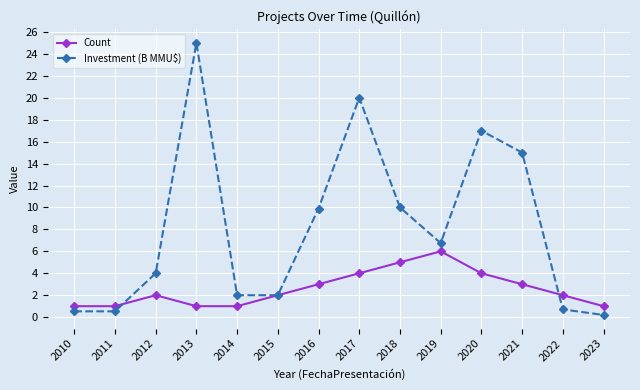

Does the chart display data point markers on the line(s)?

Yes